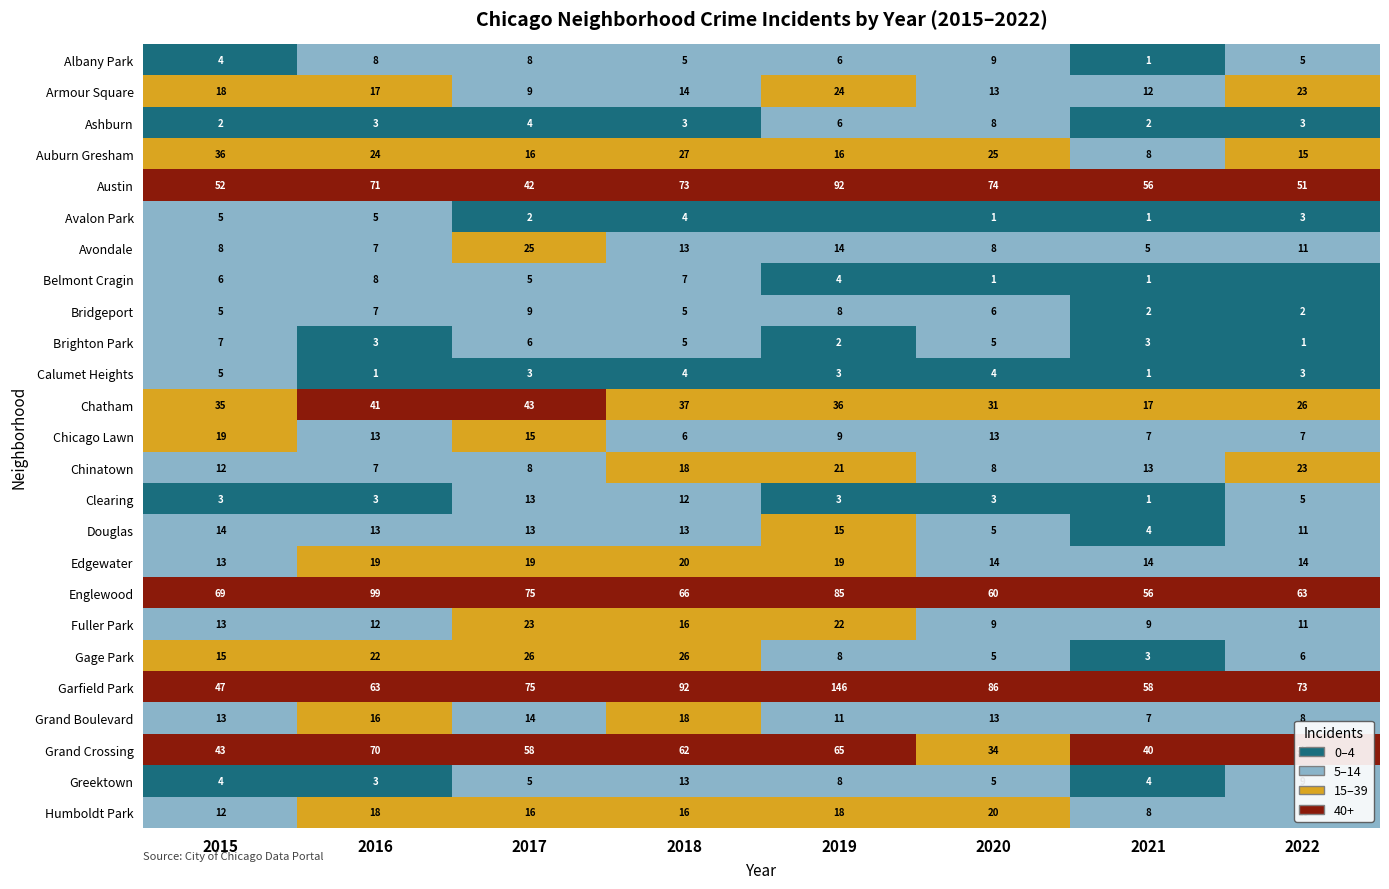

How many series are shown in this chart?

25